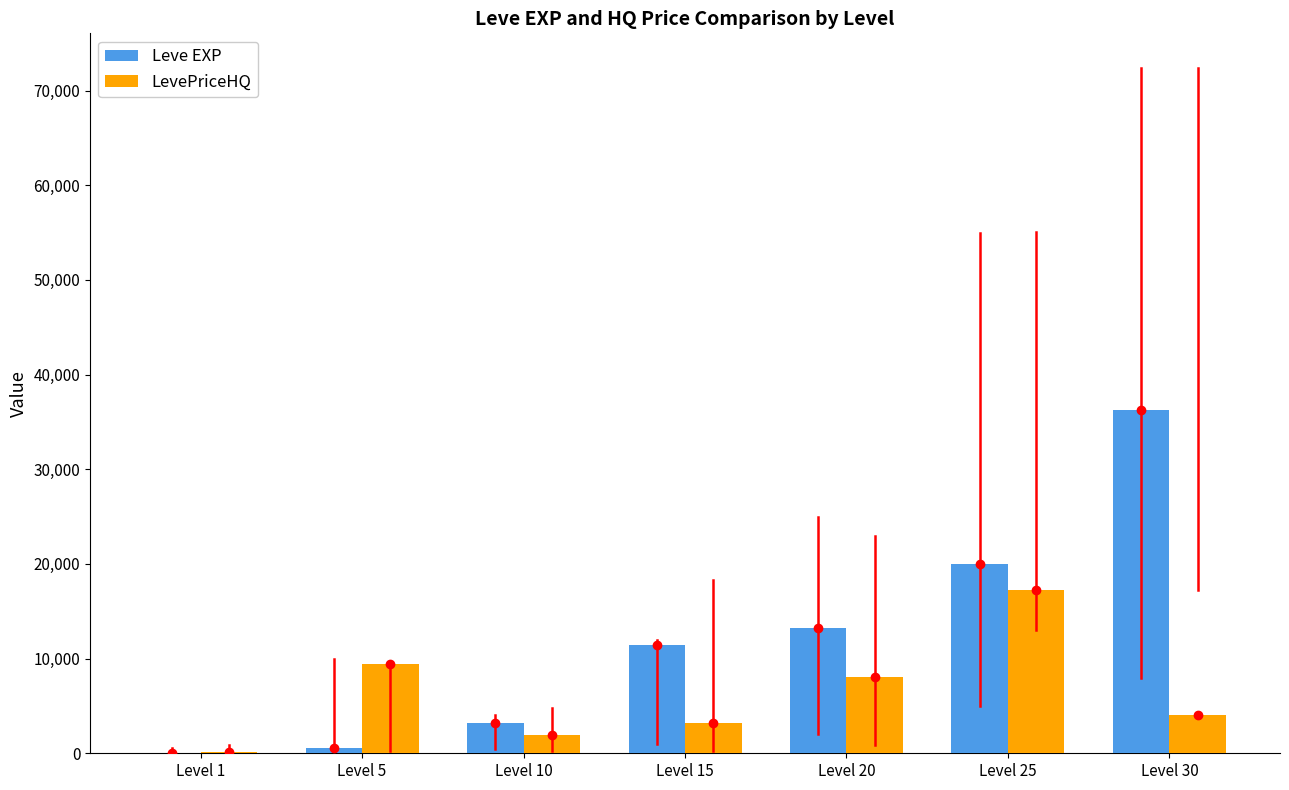

Are the bars grouped side by side (vs. stacked)?

Yes